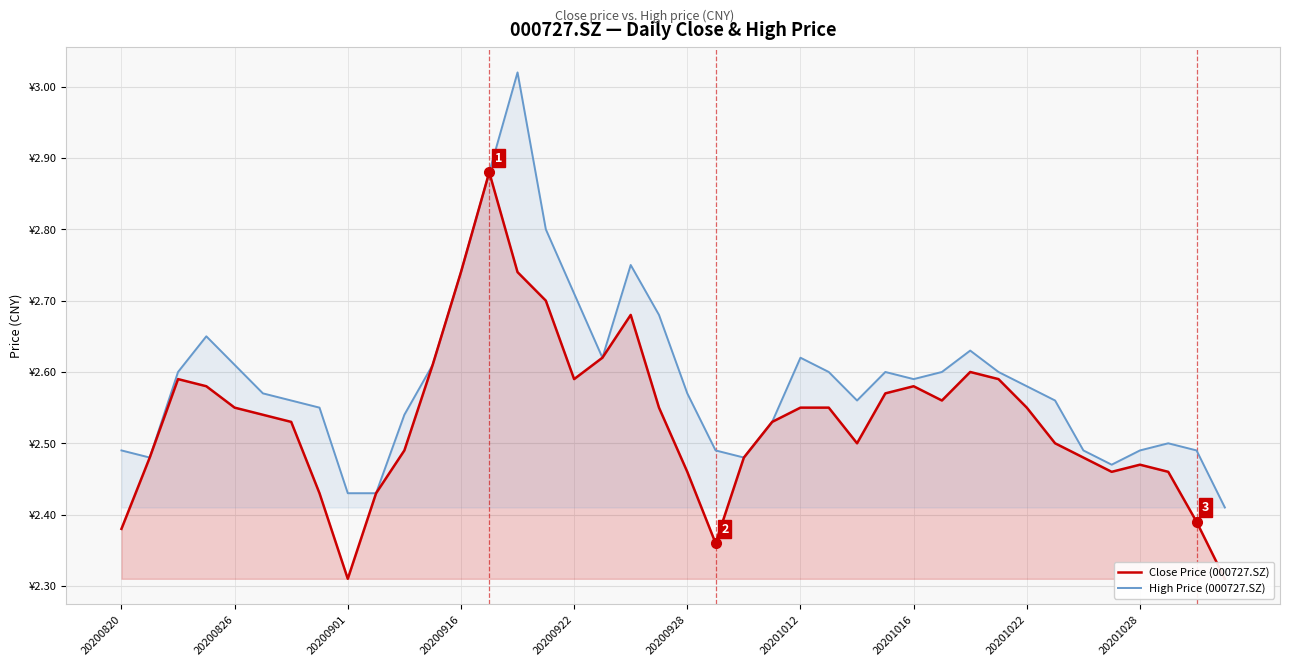

The value of High Price (000727.SZ) at 20201022 is 4.0. True or false?

False